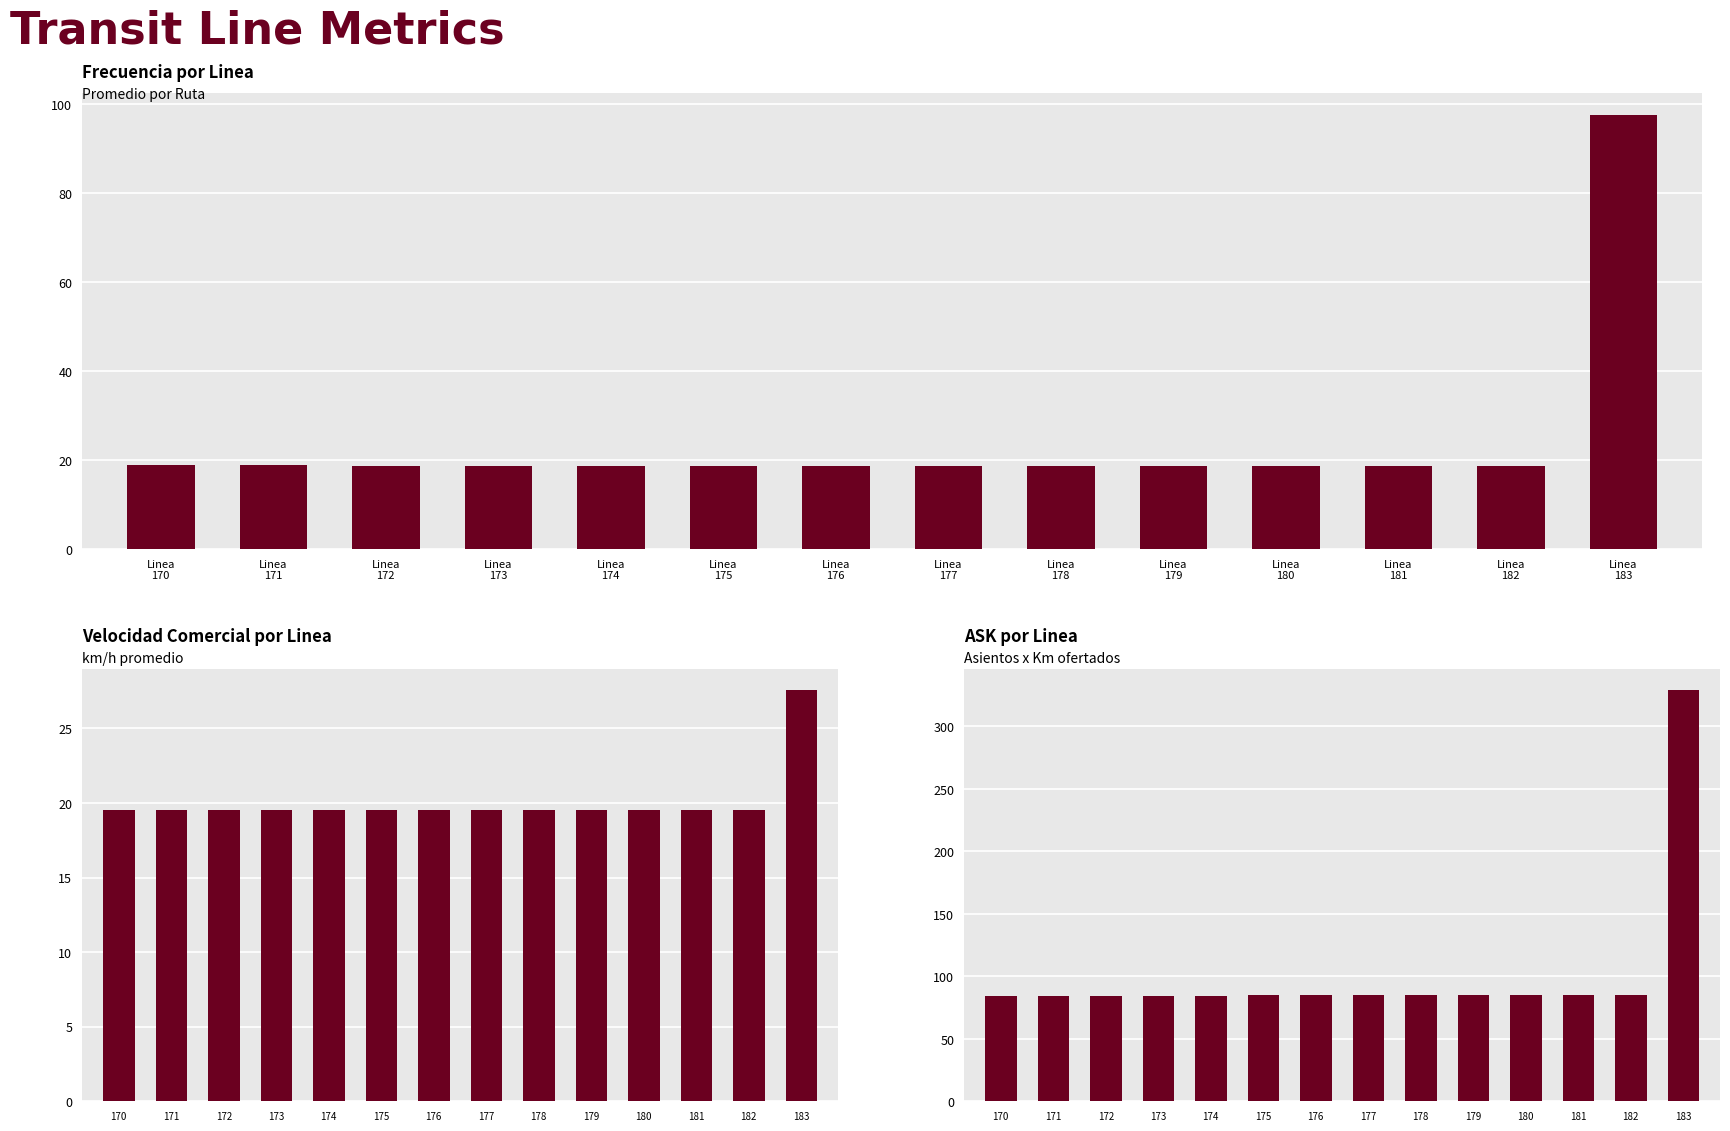

Which has a higher value, Linea
177 or Linea
170?

Linea
170